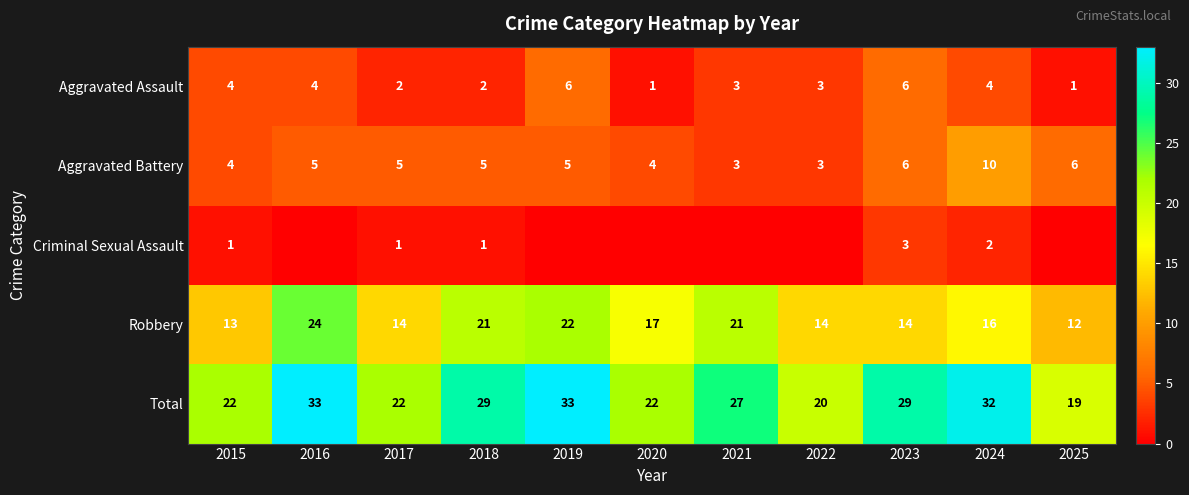

What is the difference between the highest and lowest values at 2015?

21